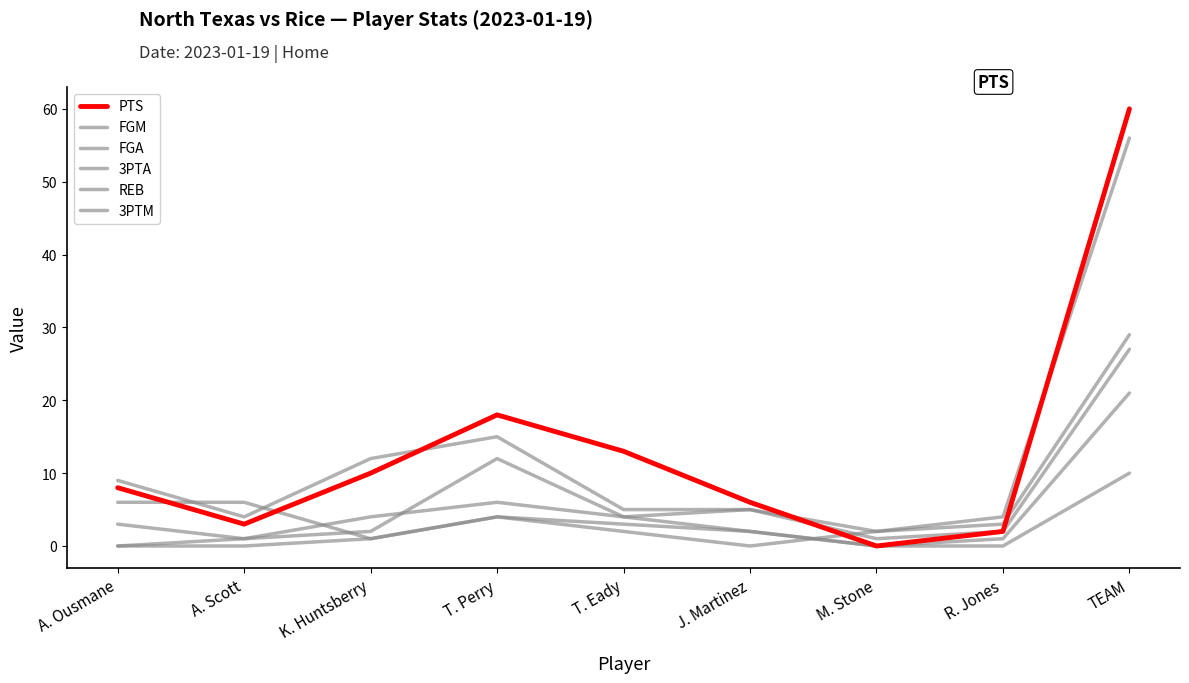

What is the greatest value displayed?

60